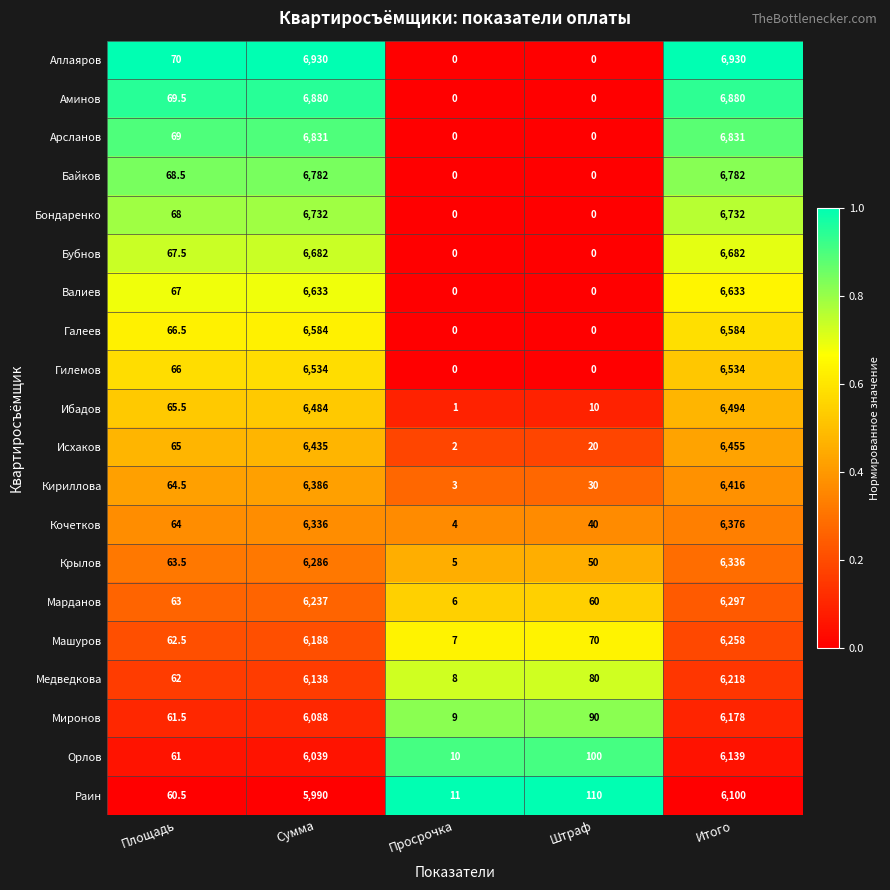

Is the value of Валиев at Просрочка greater than the value of Марданов at Штраф?

No